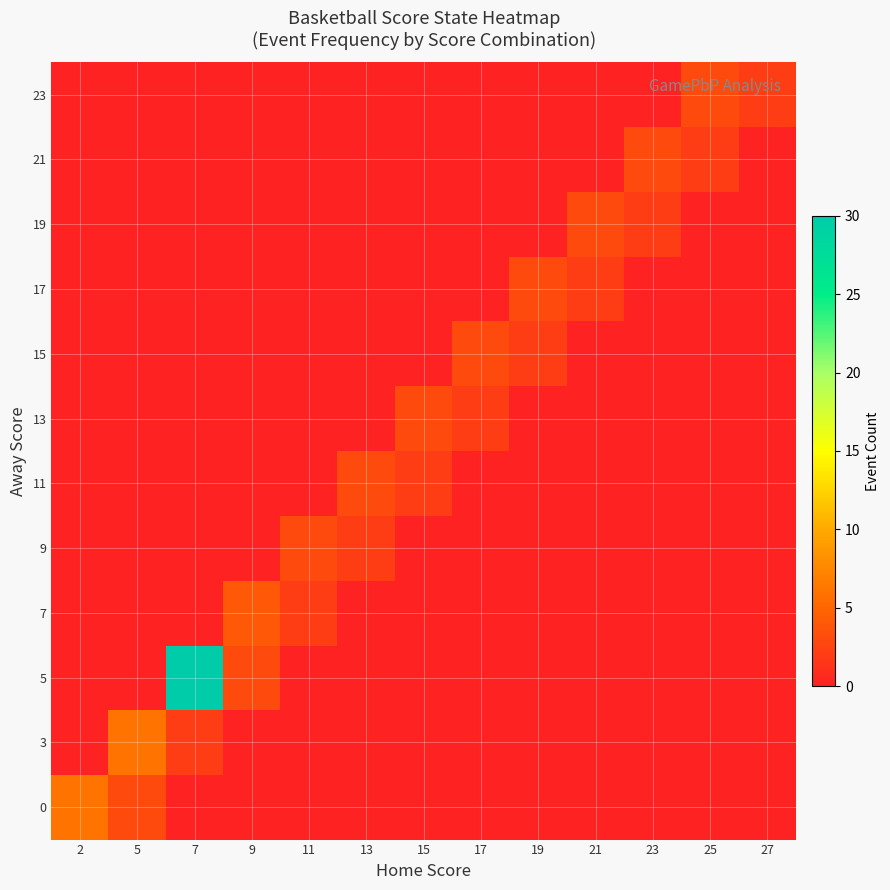

At 13, list the series in order from smallest to largest.

0, 3, 5, 7, 13, 15, 17, 19, 21, 23, 9, 11